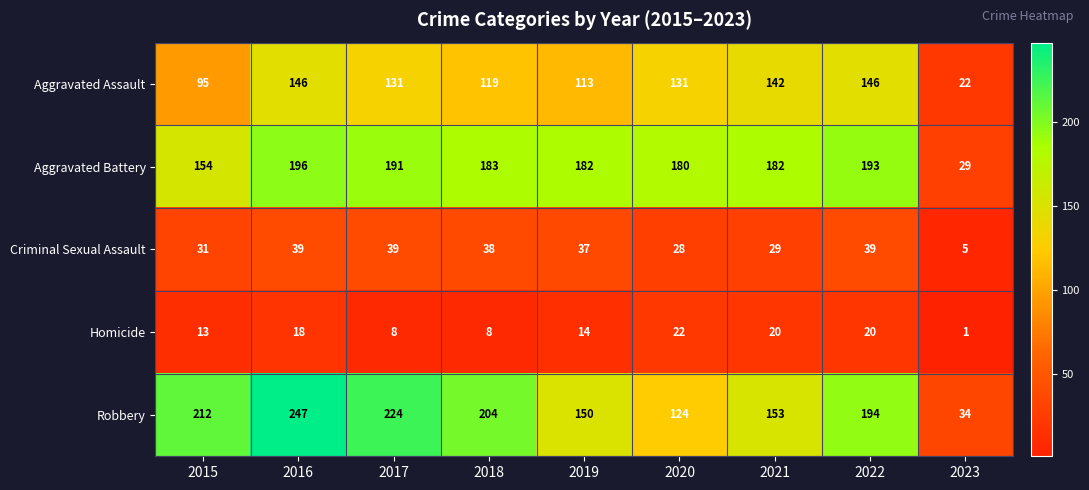

Which series has the largest total across all categories?

Robbery